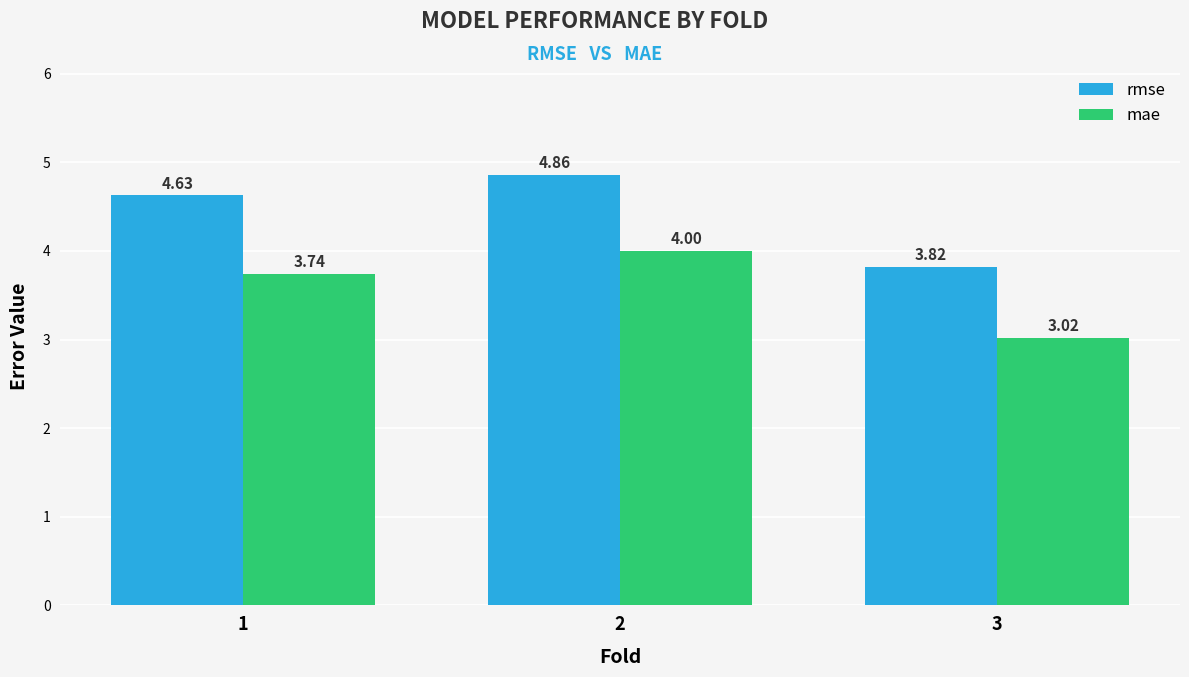

What is the difference between the maximum and minimum values in the rmse series?

1.0